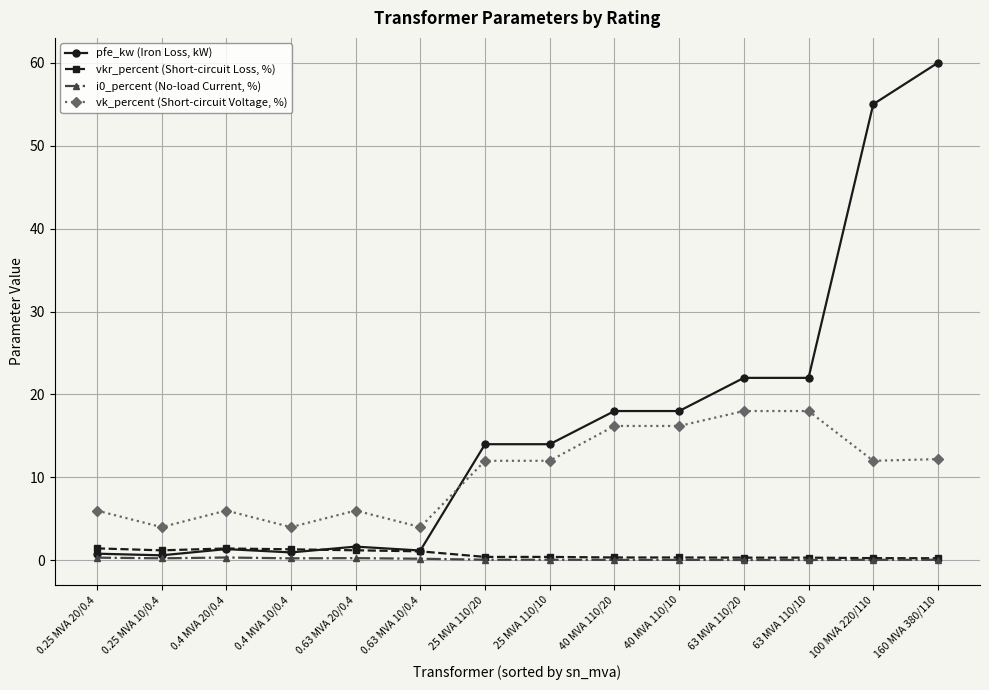

What is the label of the 6th point from the left?

0.63 MVA 10/0.4